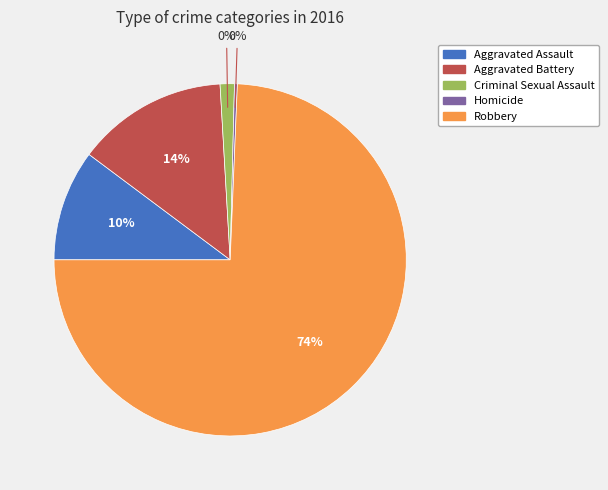

The Aggravated Battery slice represents 2% of the pie. True or false?

False